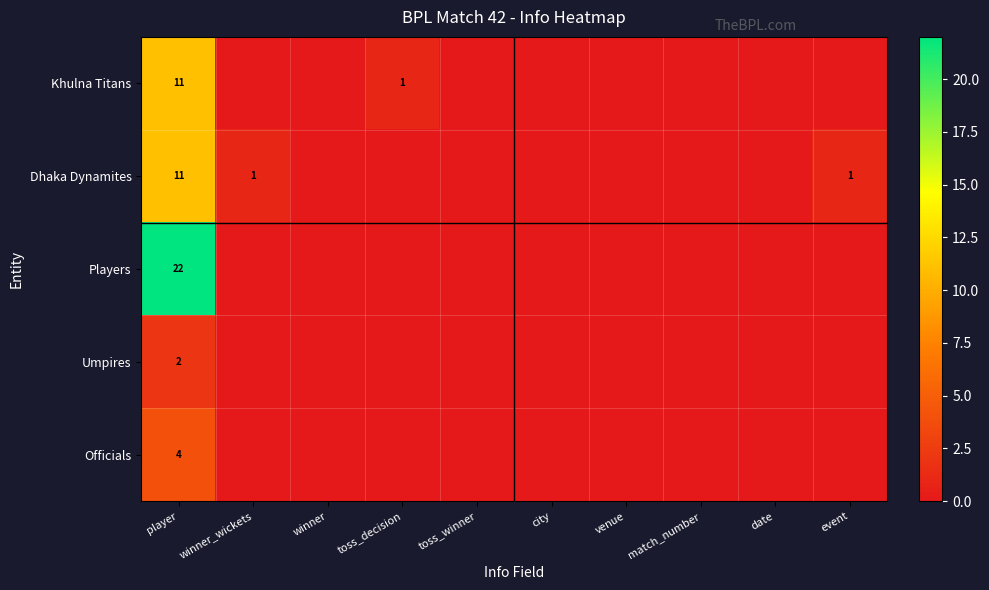

Between date and city, which is larger?

date